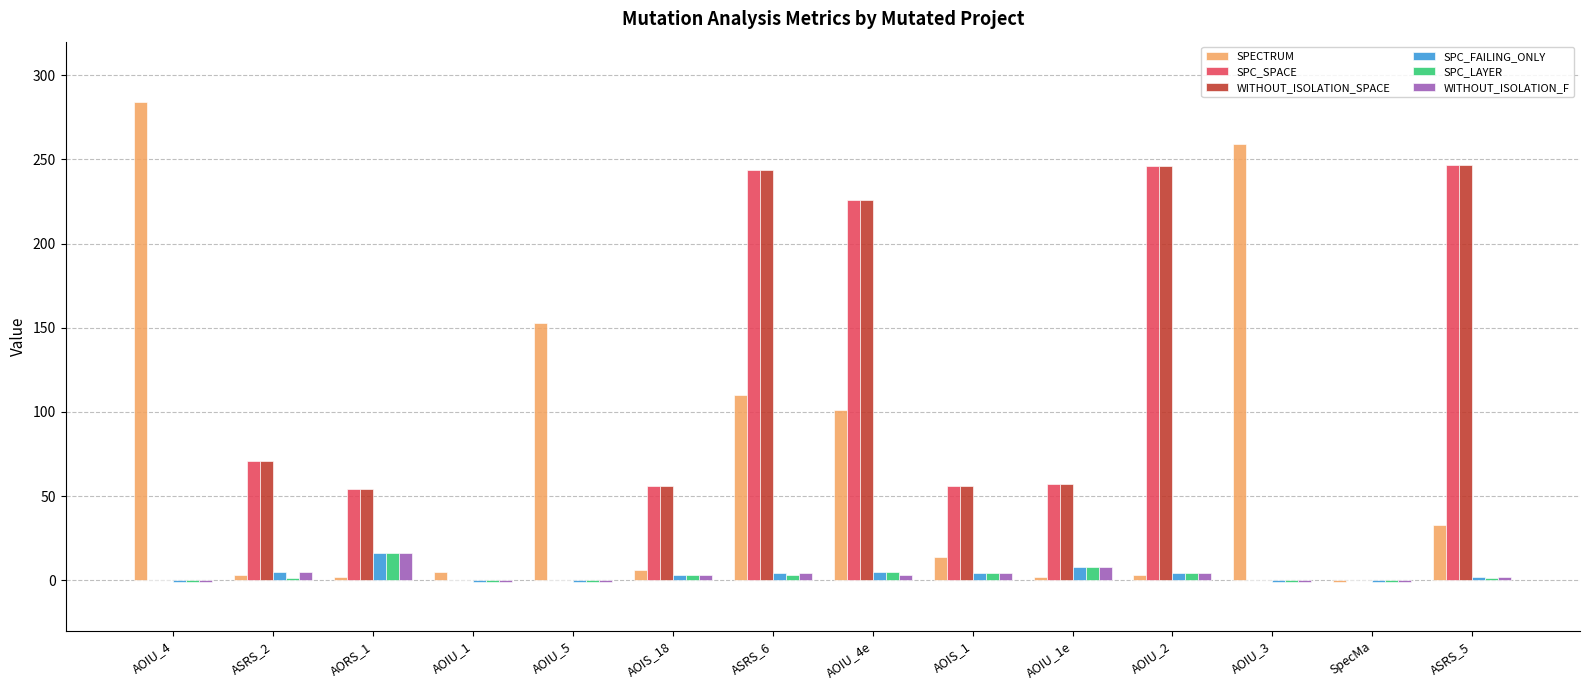

What is the sum of the SPC_FAILING_ONLY values at AOIU_1e and SpecMa?

7